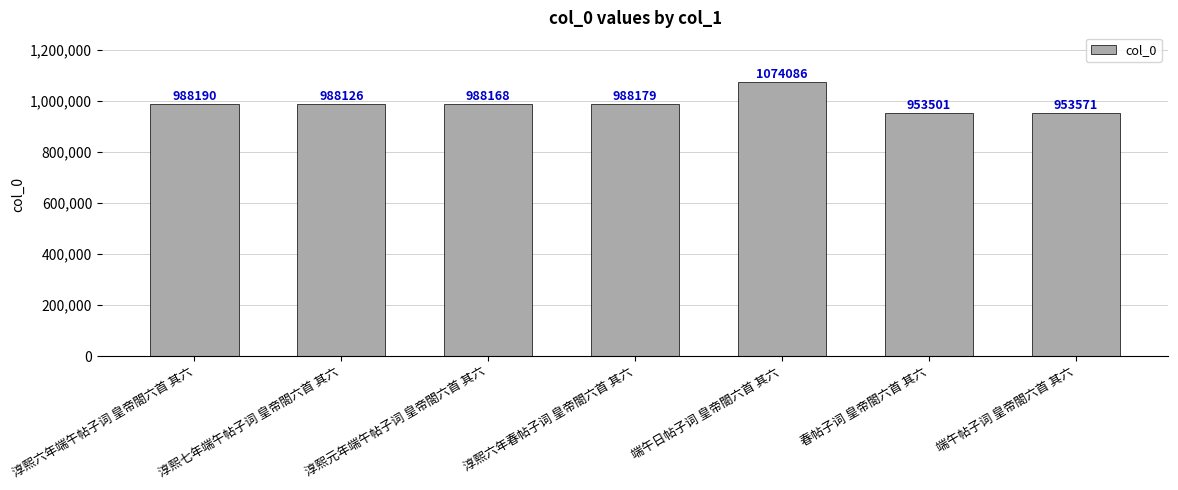

What is the label of the 2nd bar from the left?

淳熙七年端午帖子词 皇帝閤六首 其六